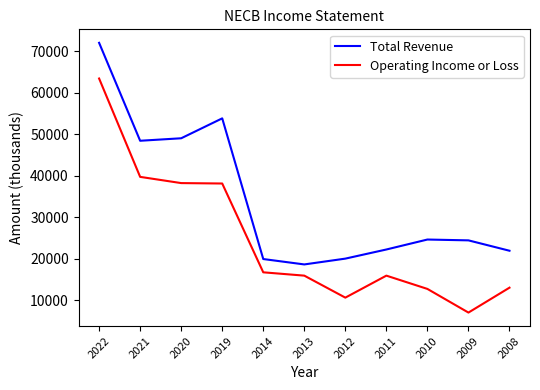

What are all the series names shown in the legend?

Total Revenue, Operating Income or Loss